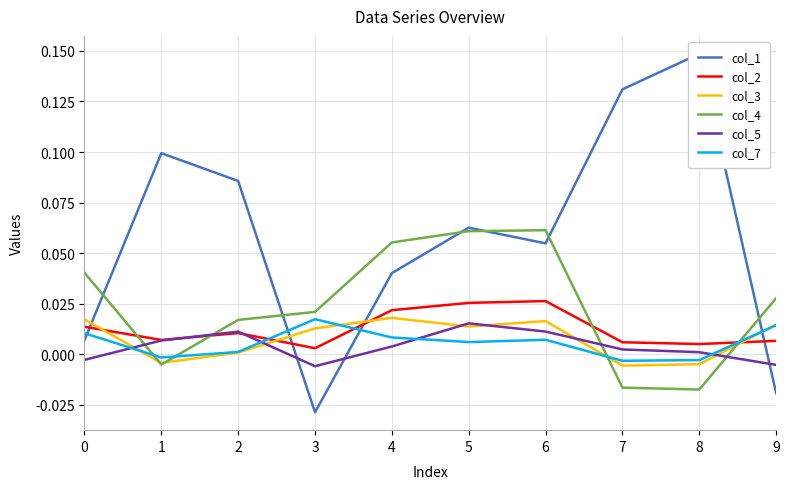

Where is col_7 nearest to the value 0?

2